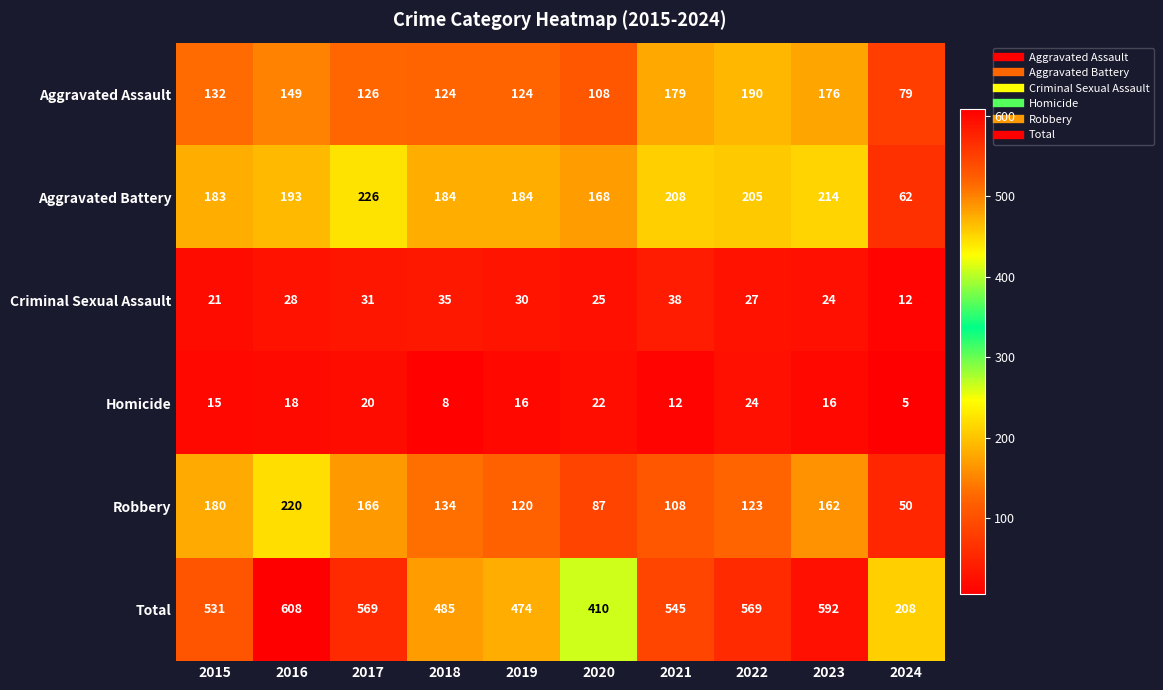

The value of Robbery at 2019 is 36. True or false?

False